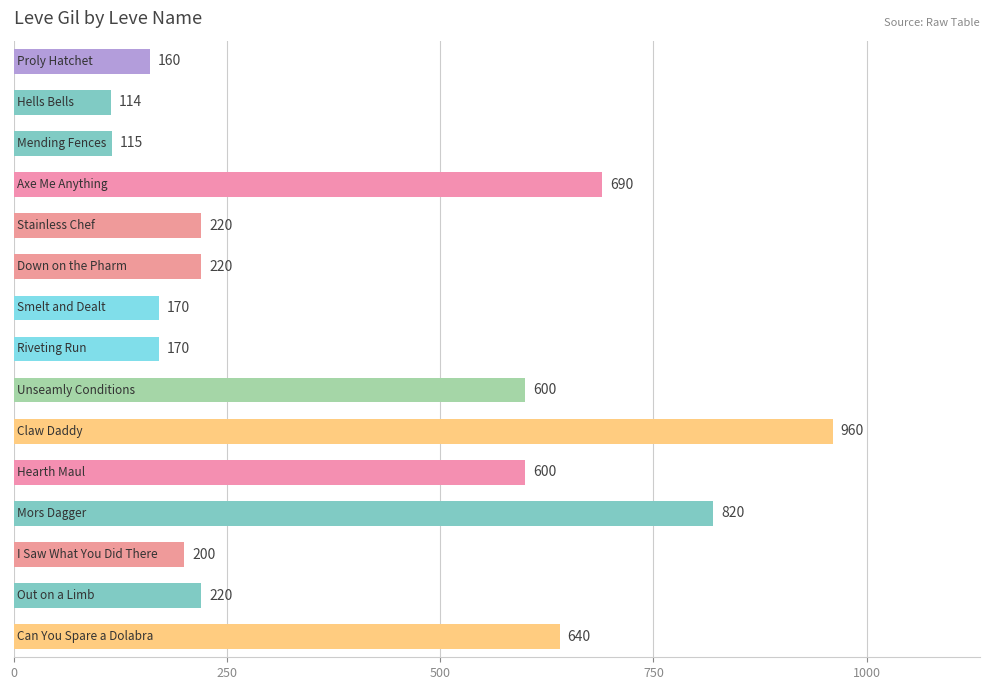

What is the difference between the second highest and minimum values?

706